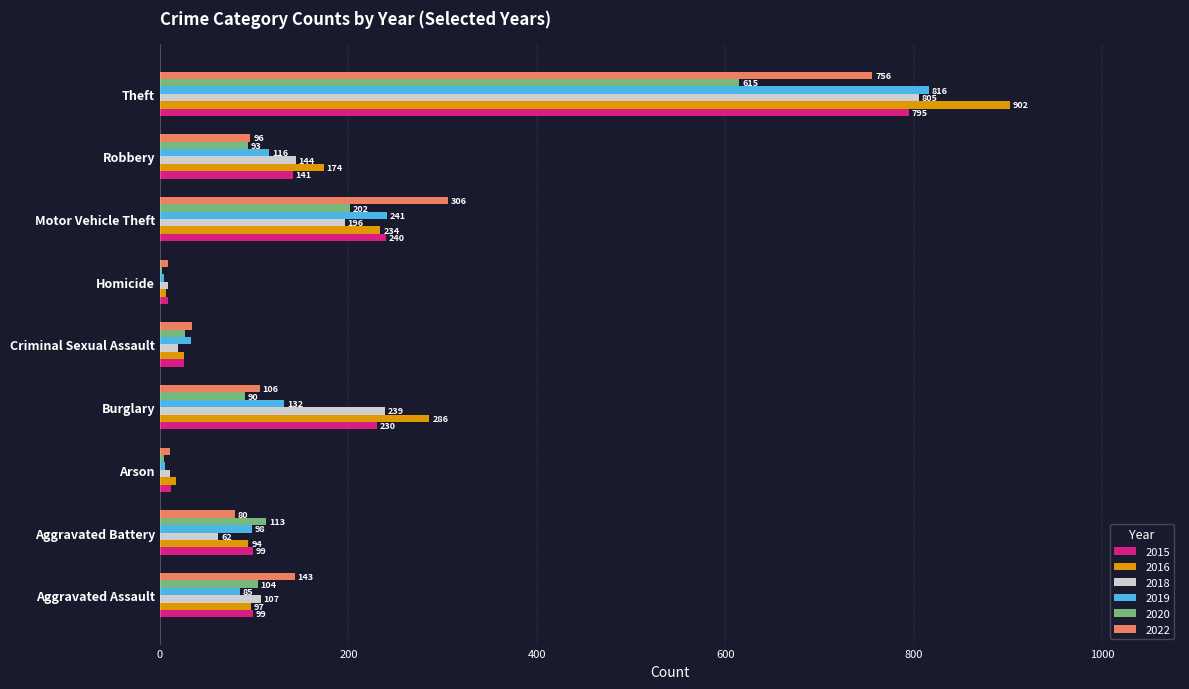

At which label is 2020 closest to 308?

Motor Vehicle Theft